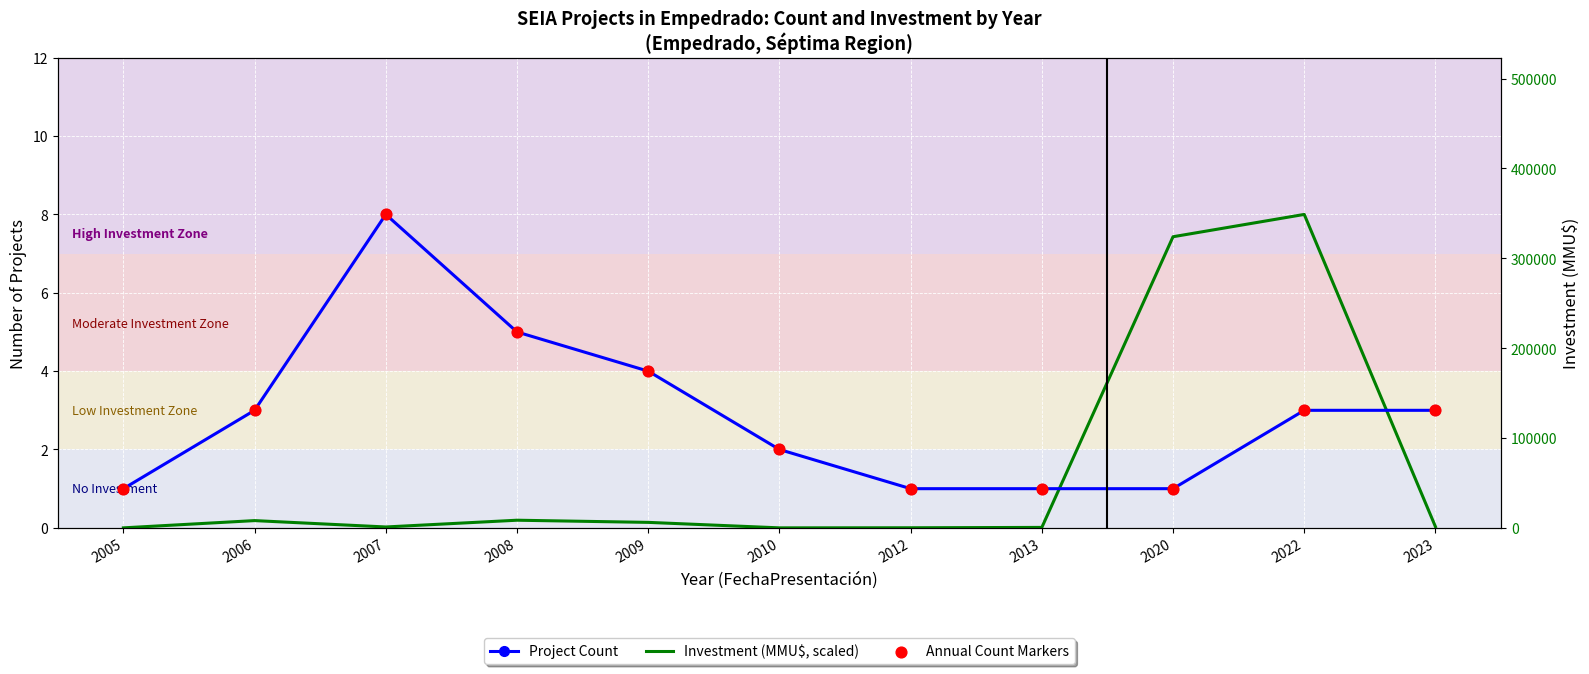

Which series contains the lowest Y value?

Investment (MMU$, scaled)